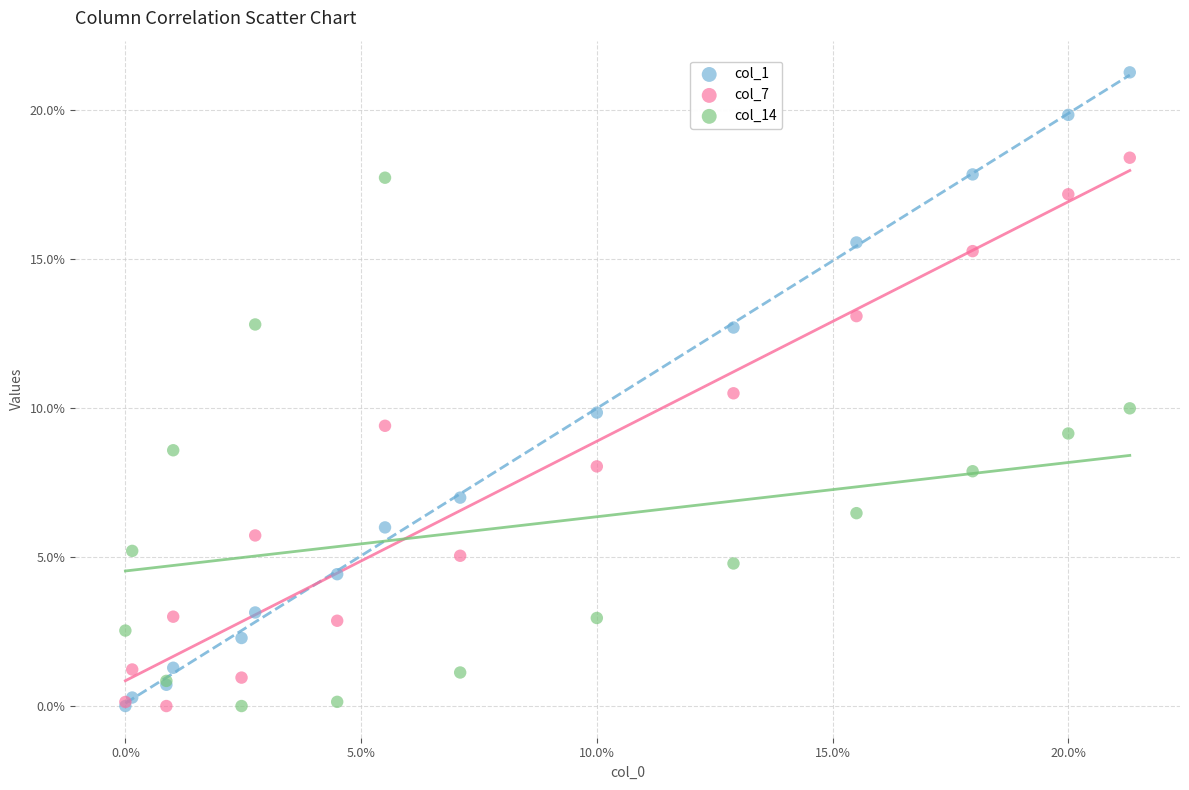

Which series reaches the maximum Y coordinate?

col_1